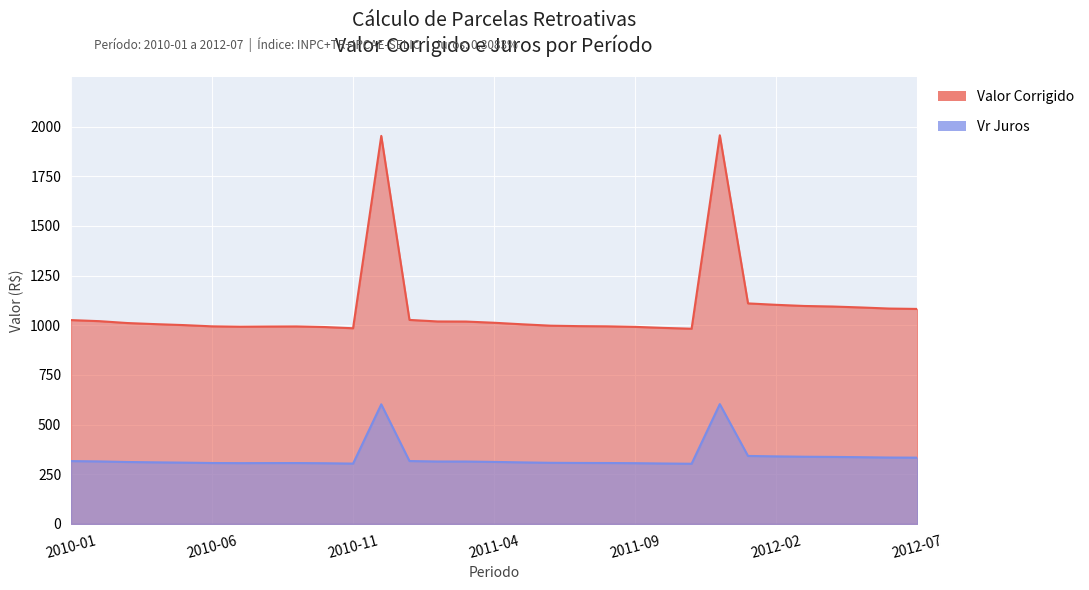

At which category is the sum across all series the highest?

2011-12